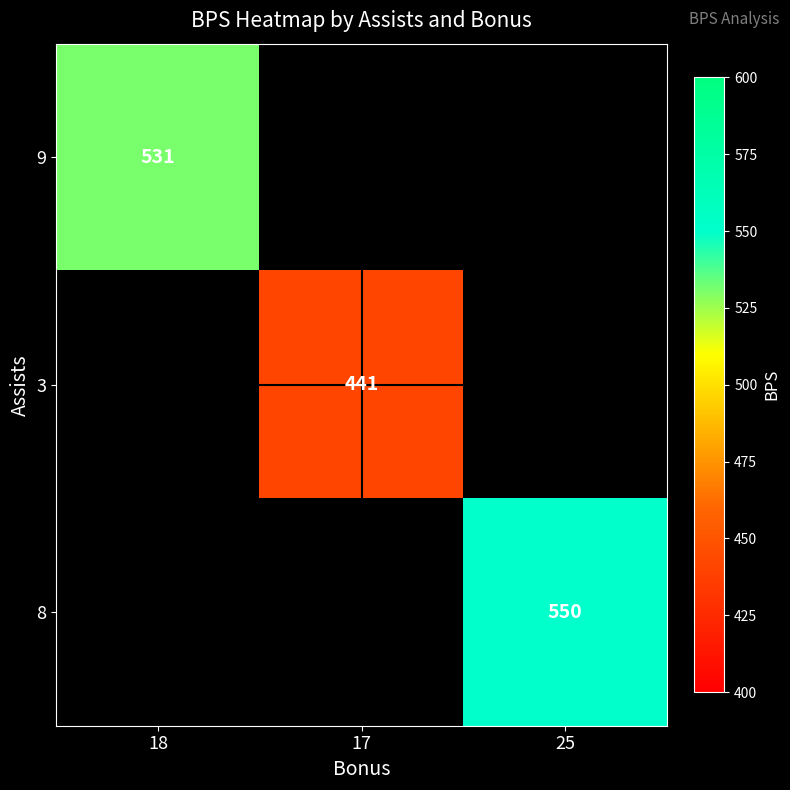

Is it true that 9 equals 531 at 18?

True